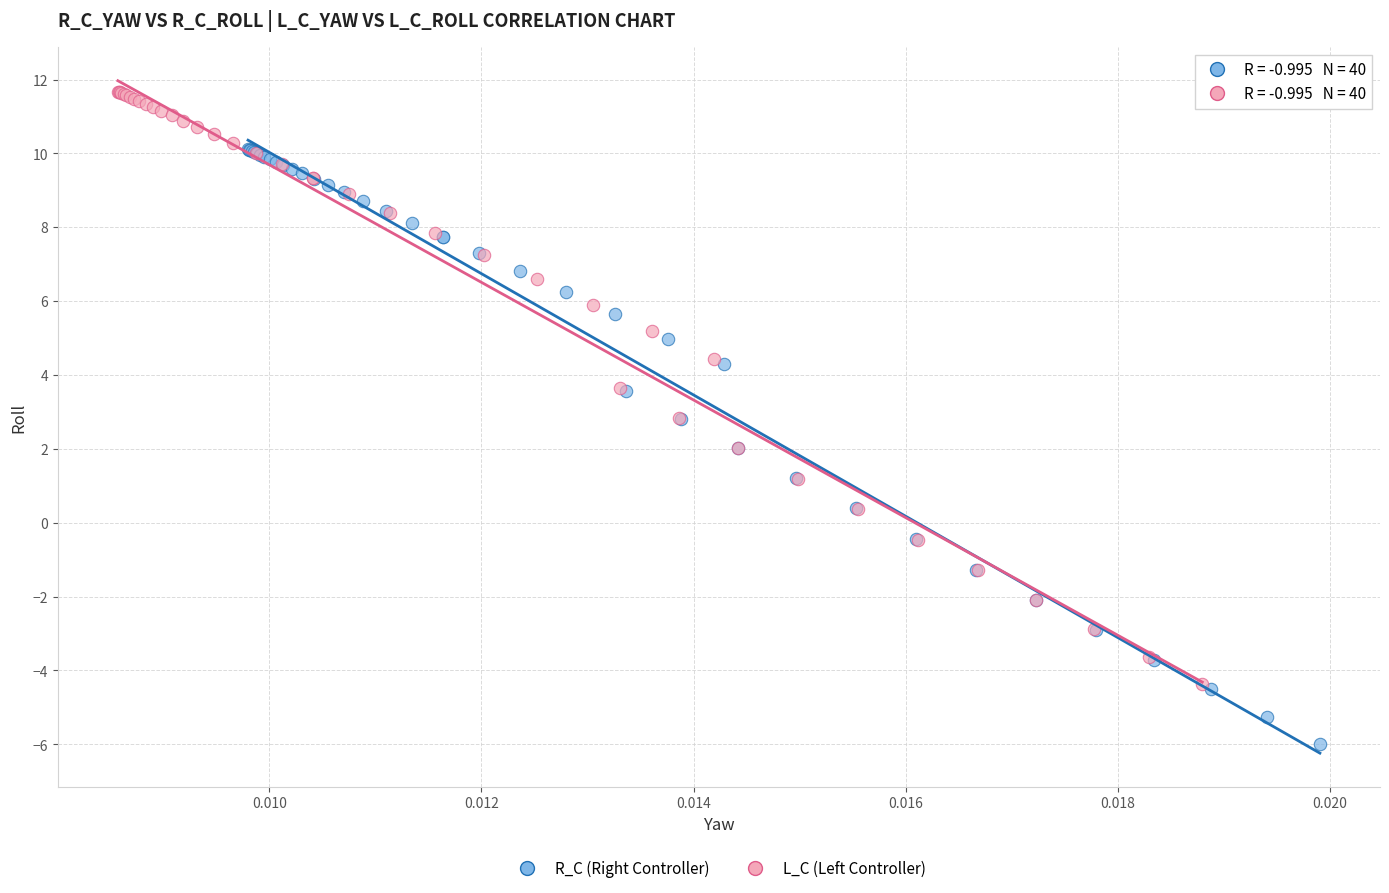

Which series has the largest Y range (max minus min)?

R_C (Right Controller)